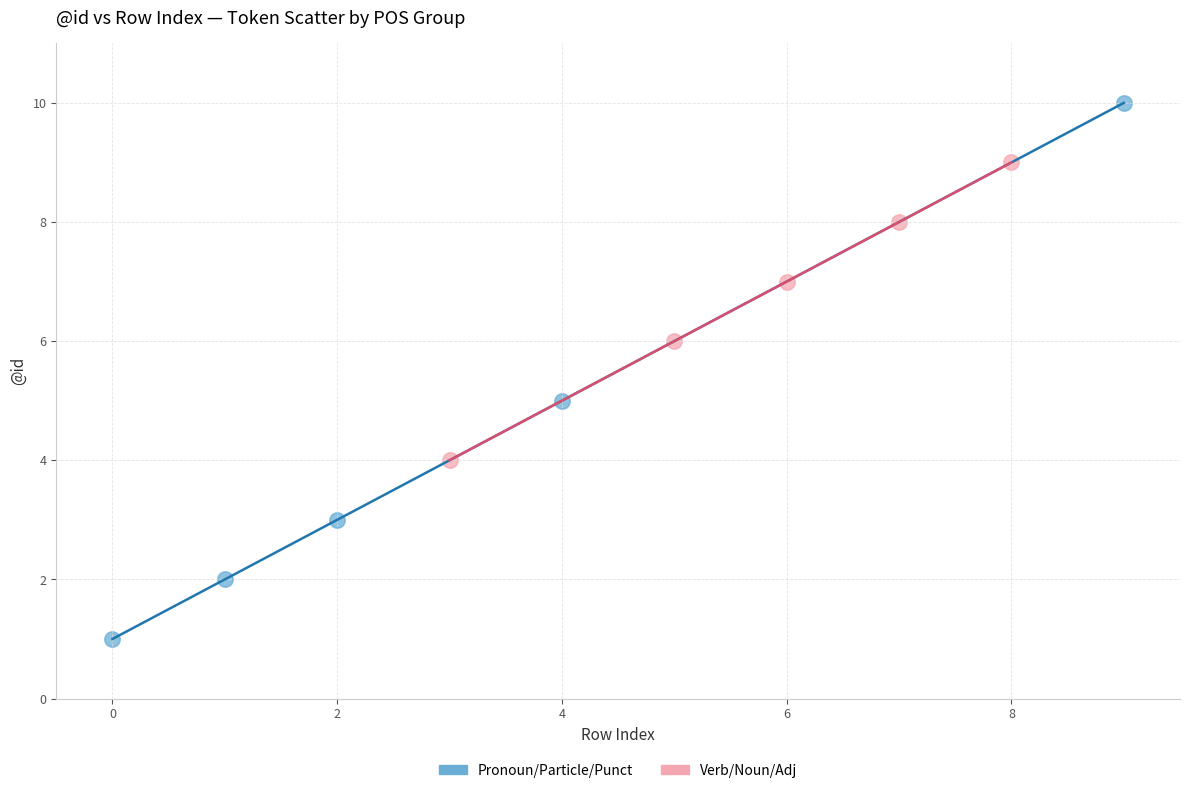

Which series reaches the minimum Y coordinate?

Pronoun/Particle/Punct